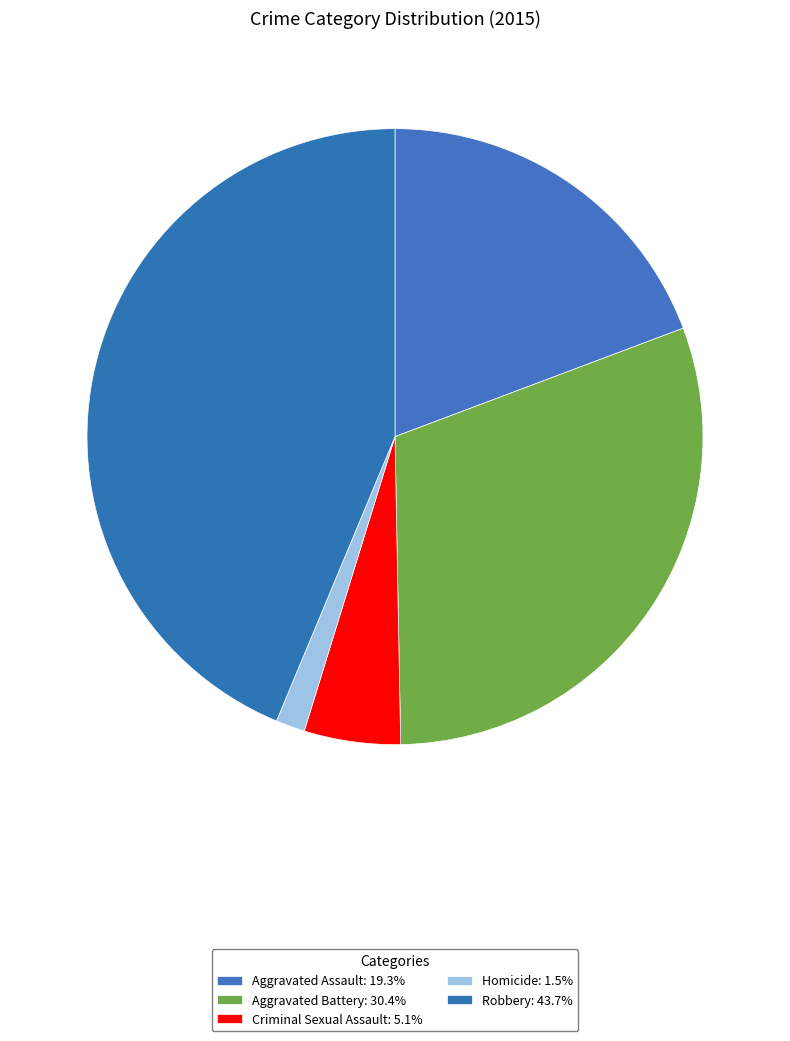

To the nearest percent, what is the combined percentage of Criminal Sexual Assault and Aggravated Battery?

35%